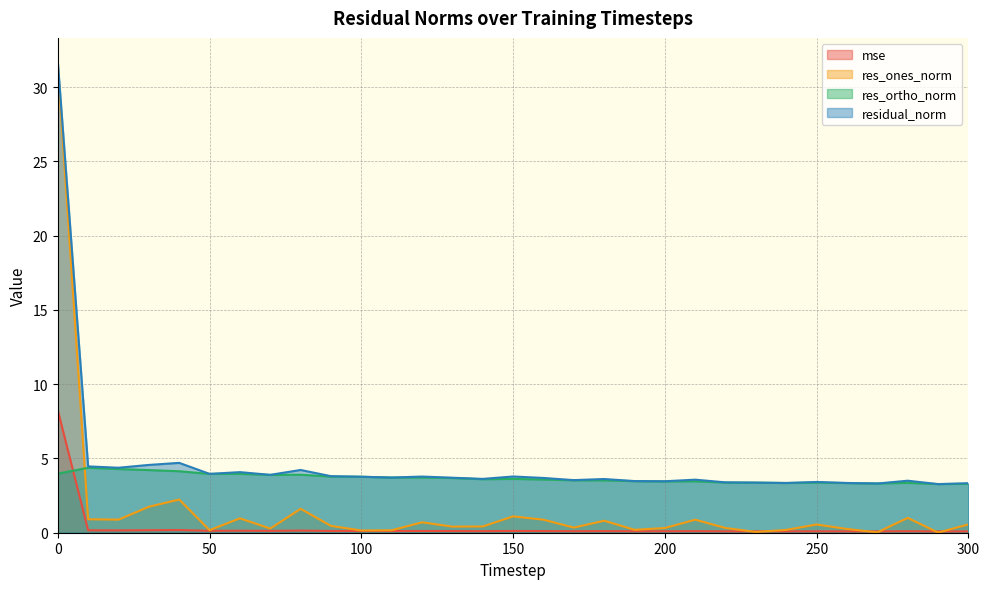

Where is the first local maximum for mse?

40